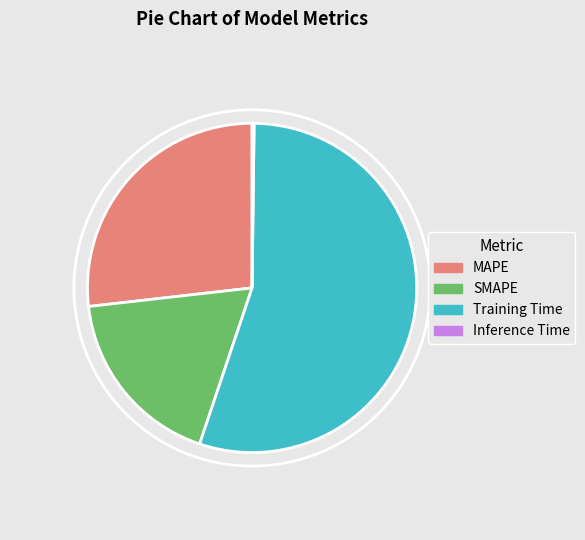

Which has a higher value, SMAPE or MAPE?

MAPE